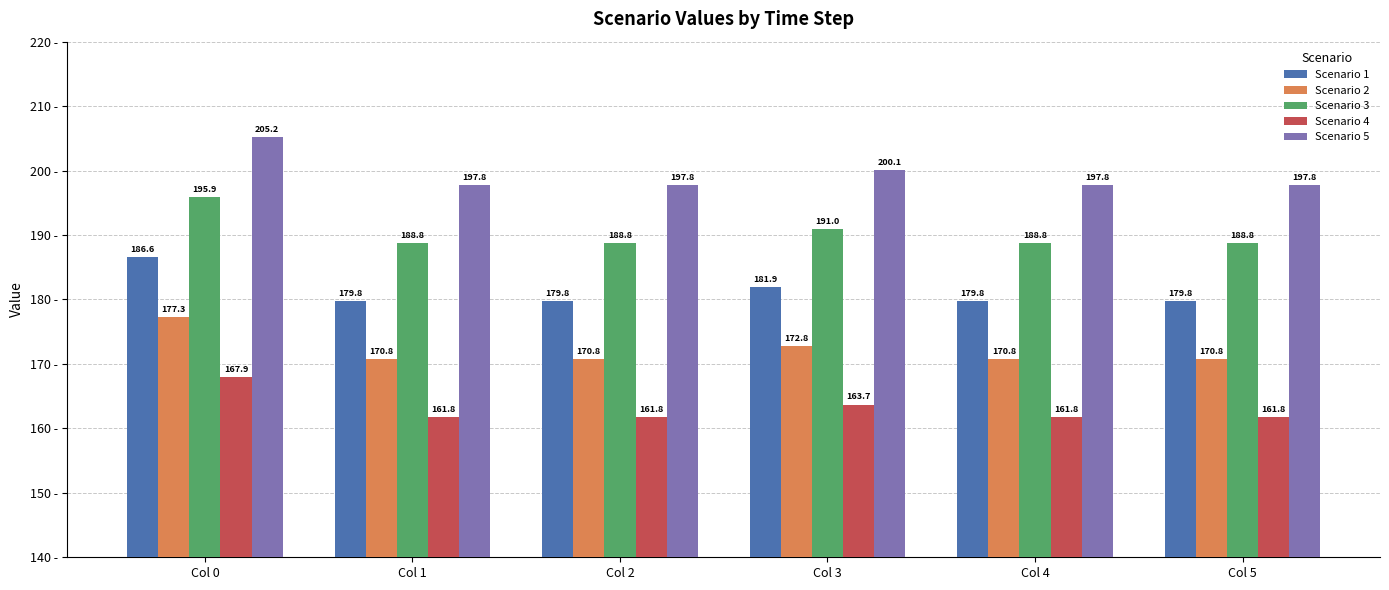

Which series has the widest spread of values?

Scenario 5